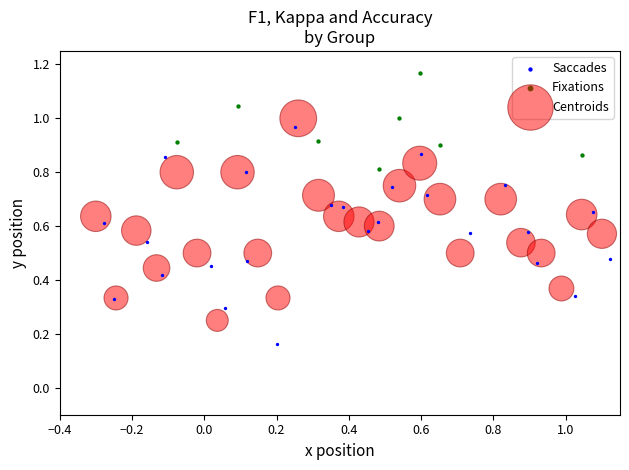

Which series reaches the minimum Y coordinate?

Saccades